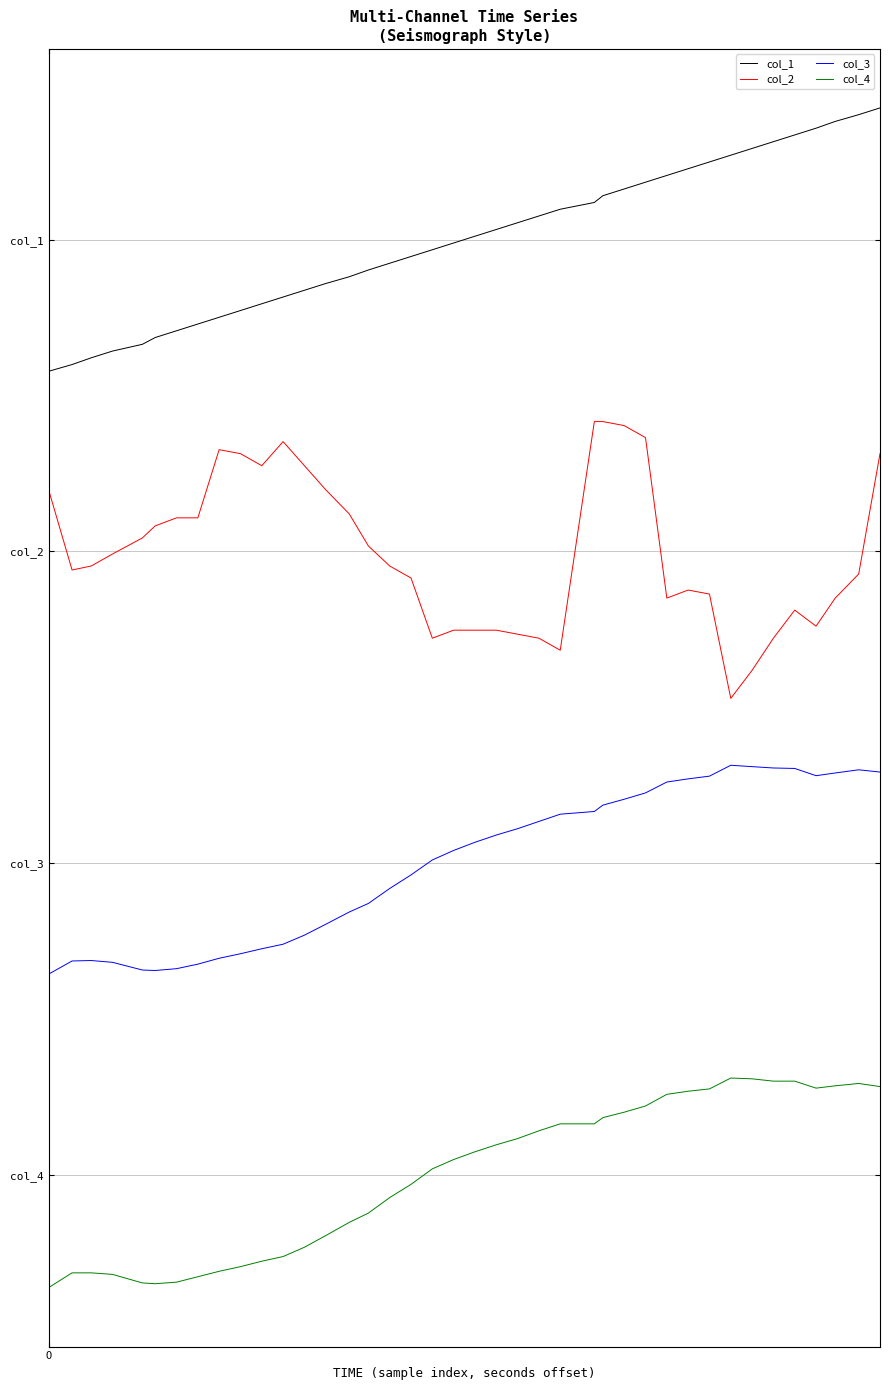

What are all the series names shown in the legend?

col_1, col_2, col_3, col_4